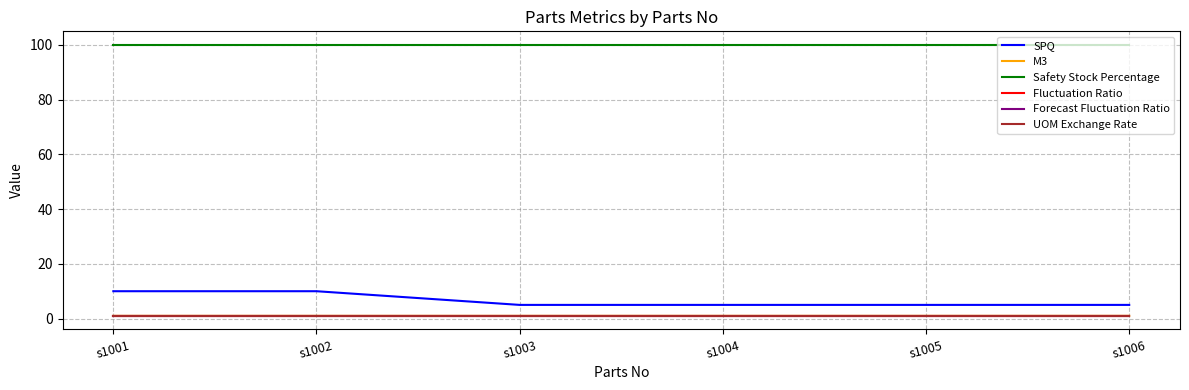

Does the chart display data point markers on the line(s)?

No